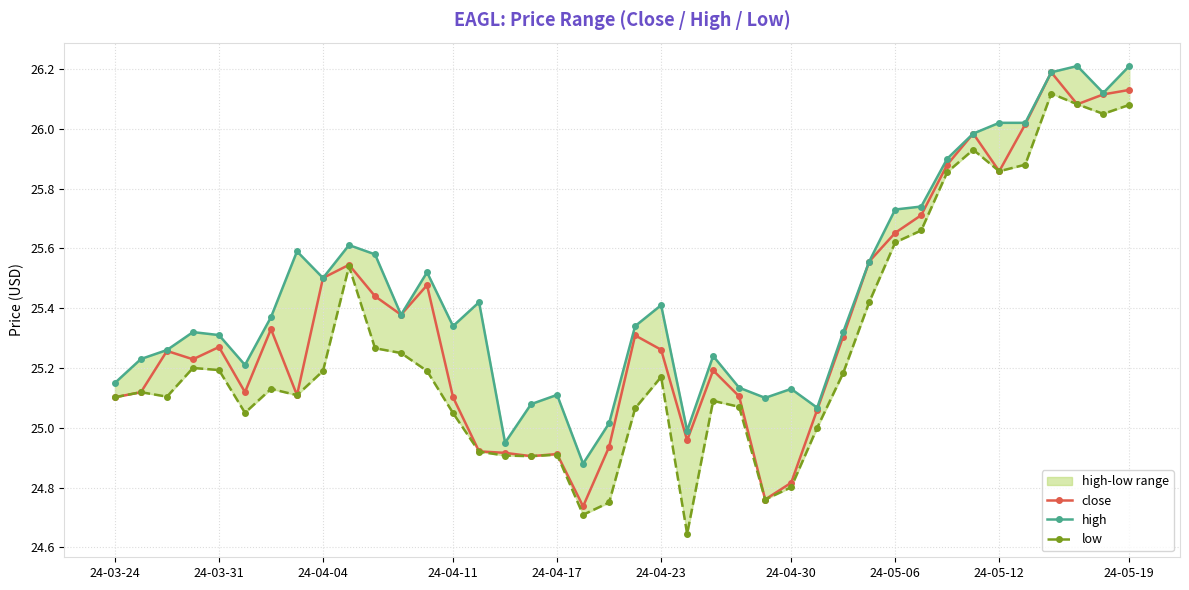

Which series changed the most between 23 and 31?

low